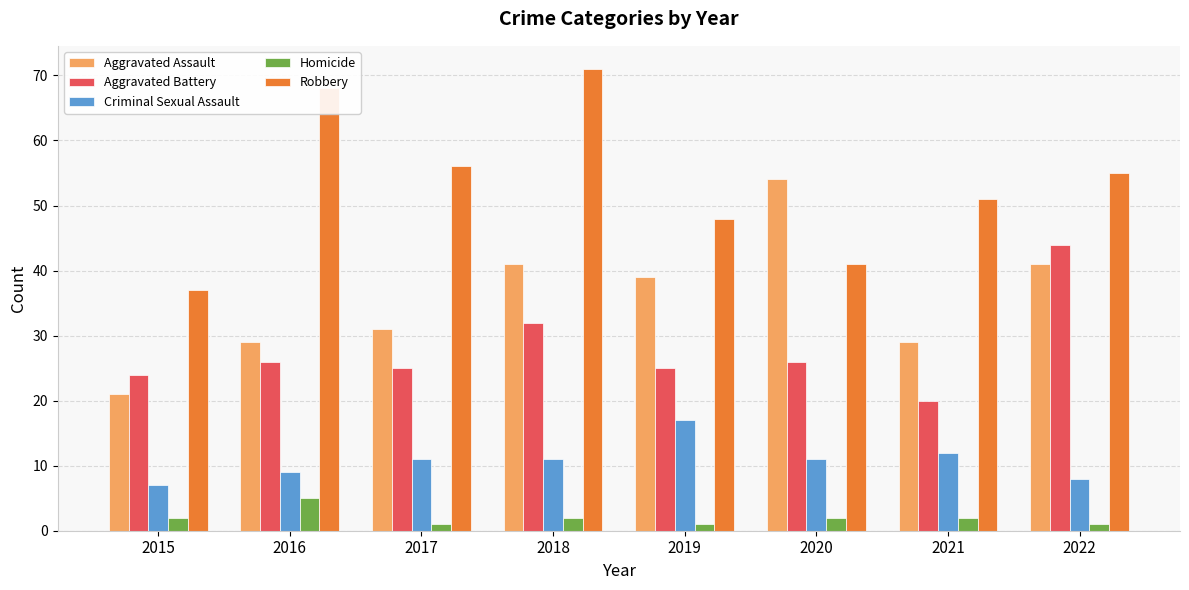

What is the maximum value shown in the chart?

71